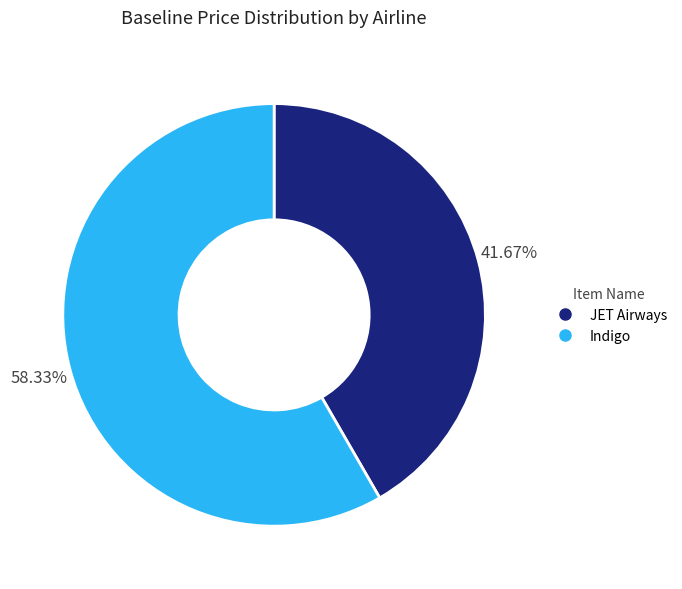

Count the number of slices in the pie.

2